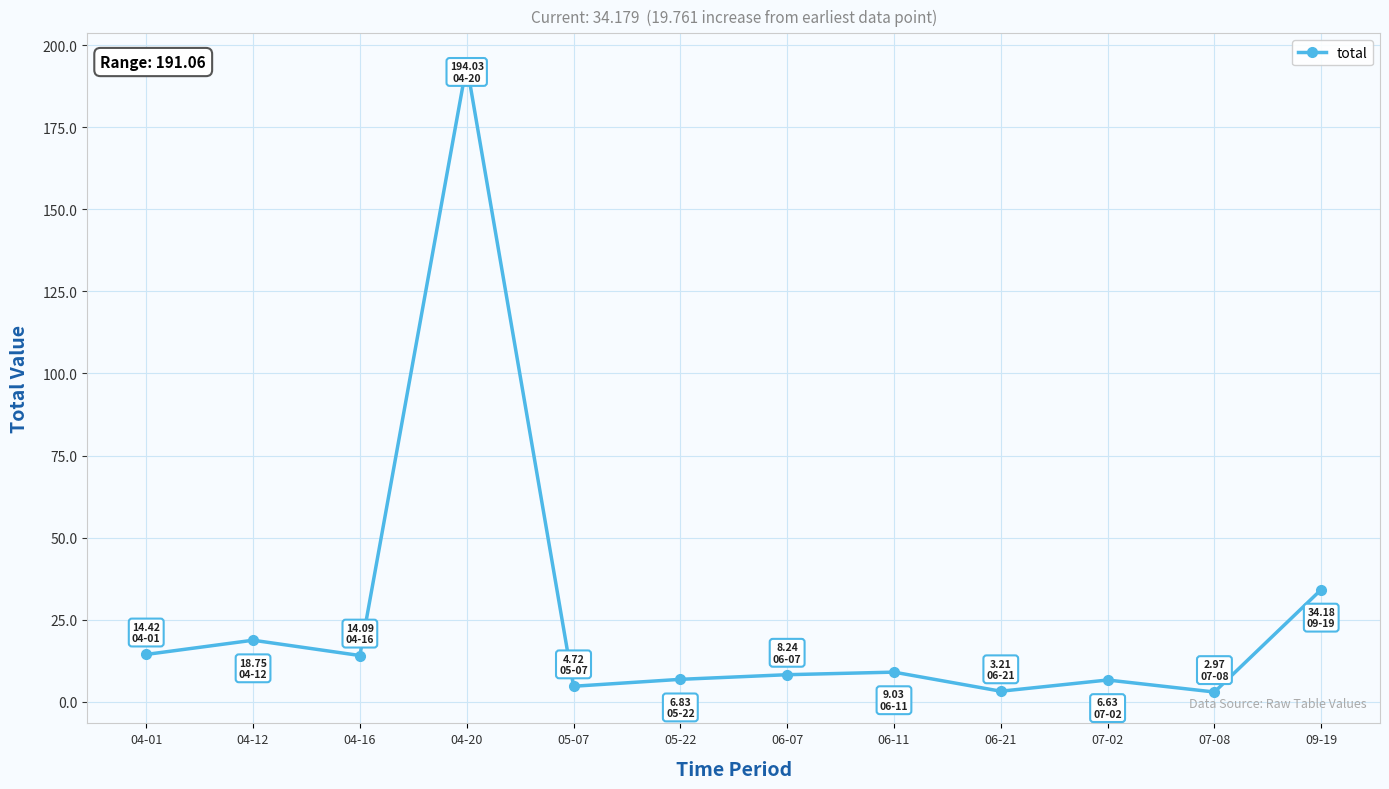

What is the value of the 2nd point from the left?

18.7